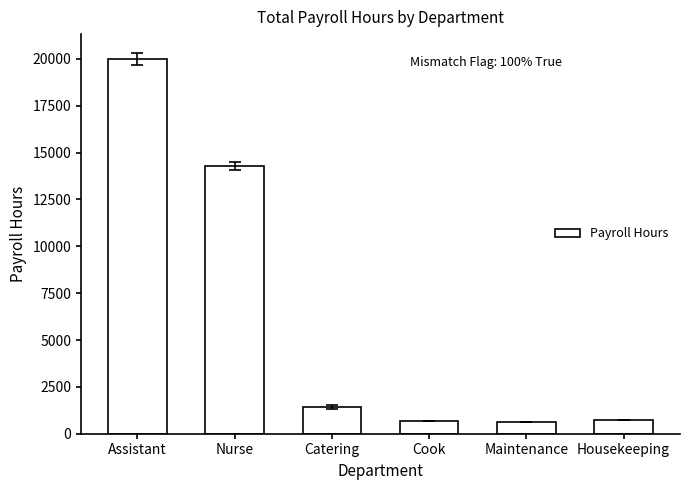

Does the chart contain stacked bars?

No